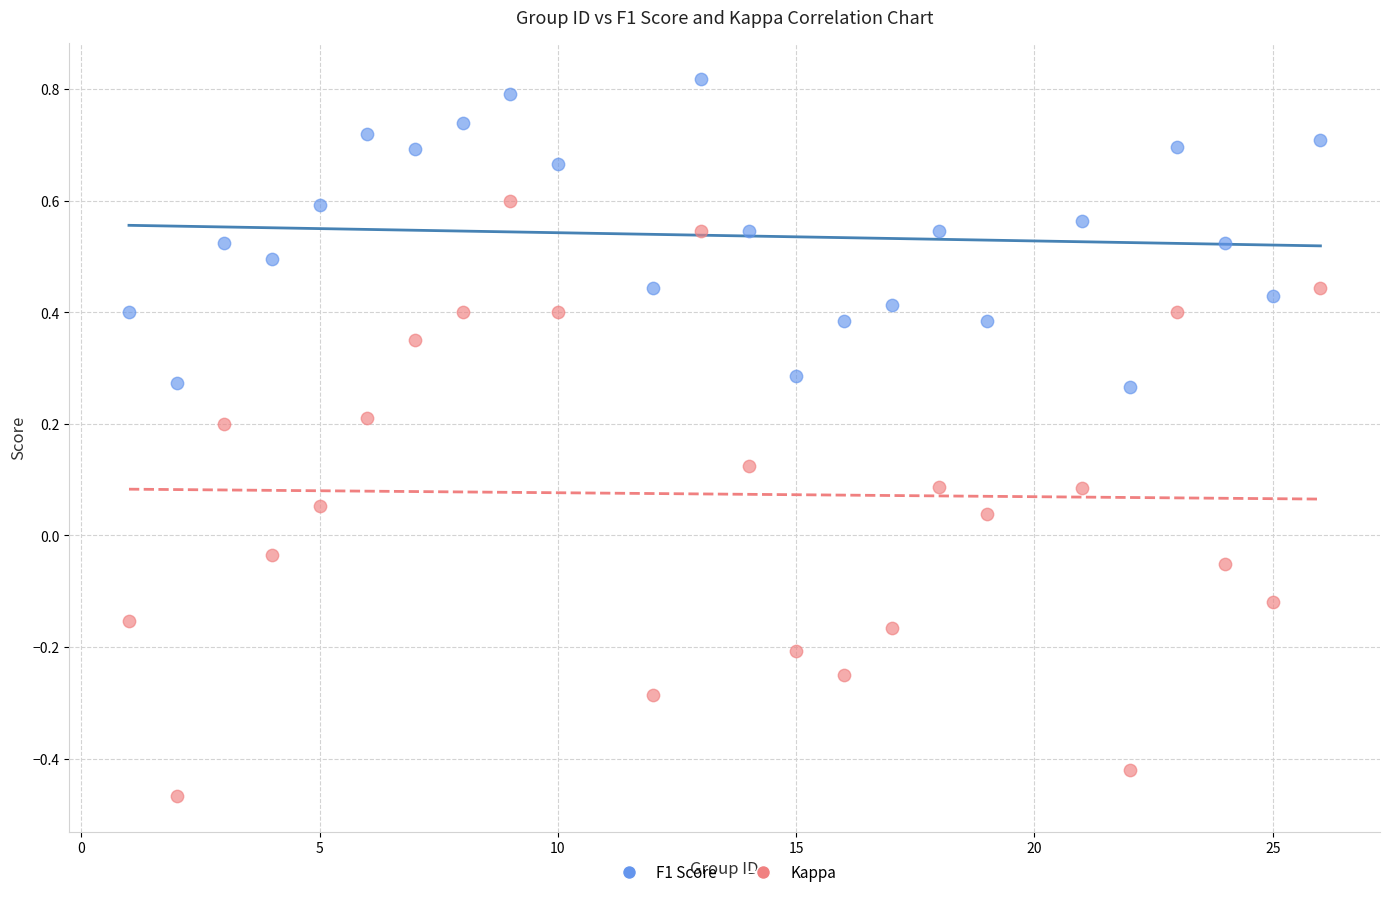

Which series contains the highest Y value?

F1 Score